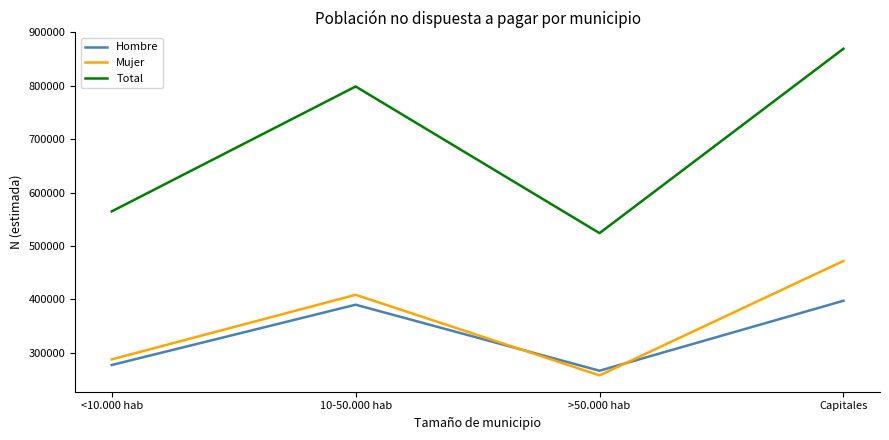

Reading left to right, list all the values displayed in this chart.

Hombre: 277179	390125	266447	397479
Mujer: 287717	408681	257725	472040
Total: 564896	798807	524172	869520